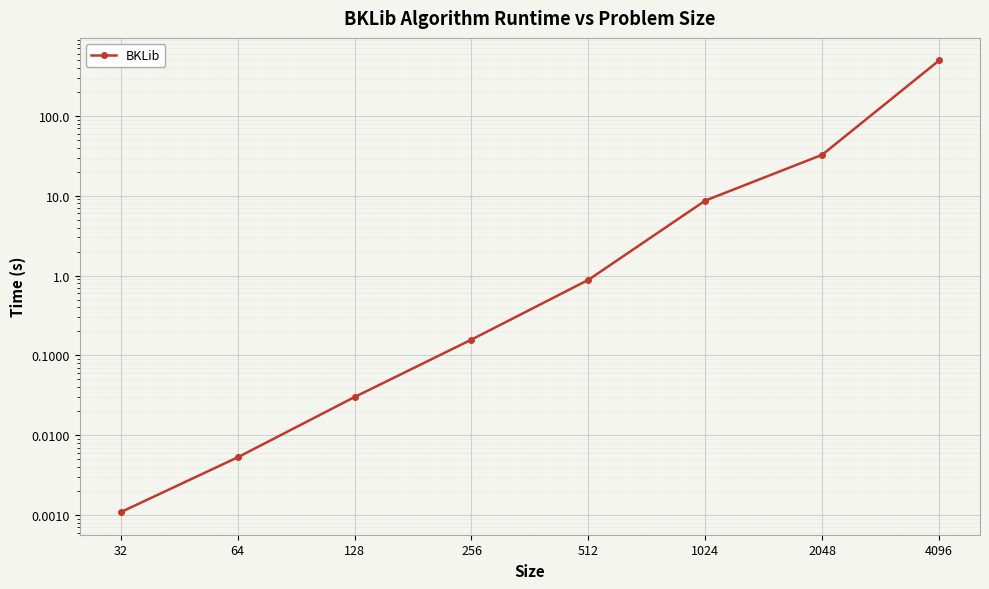

How many lines are shown in the chart?

1